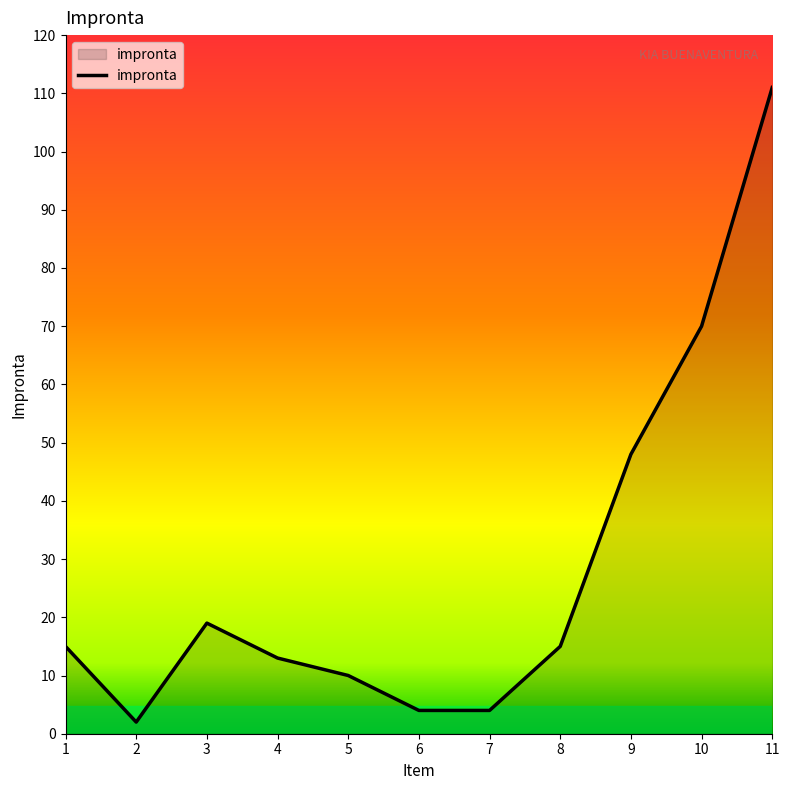

True or false: the data shows 70 at 10.

True